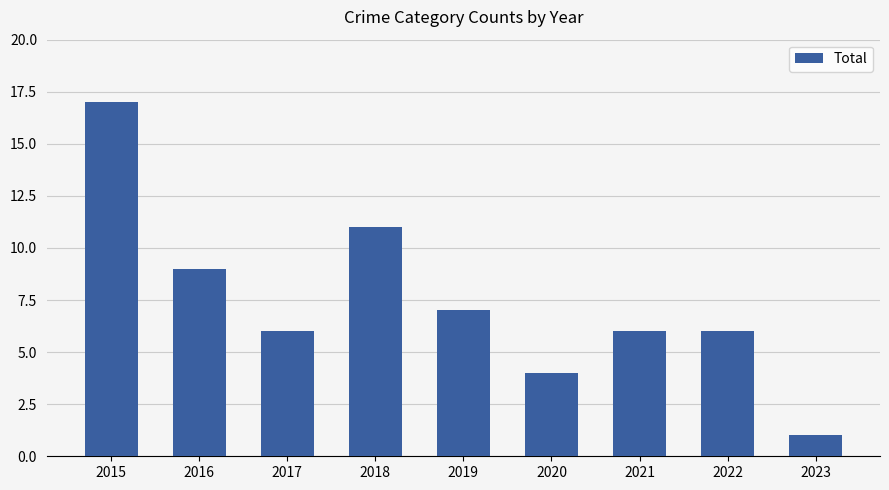

What is the minimum value shown in the chart?

1